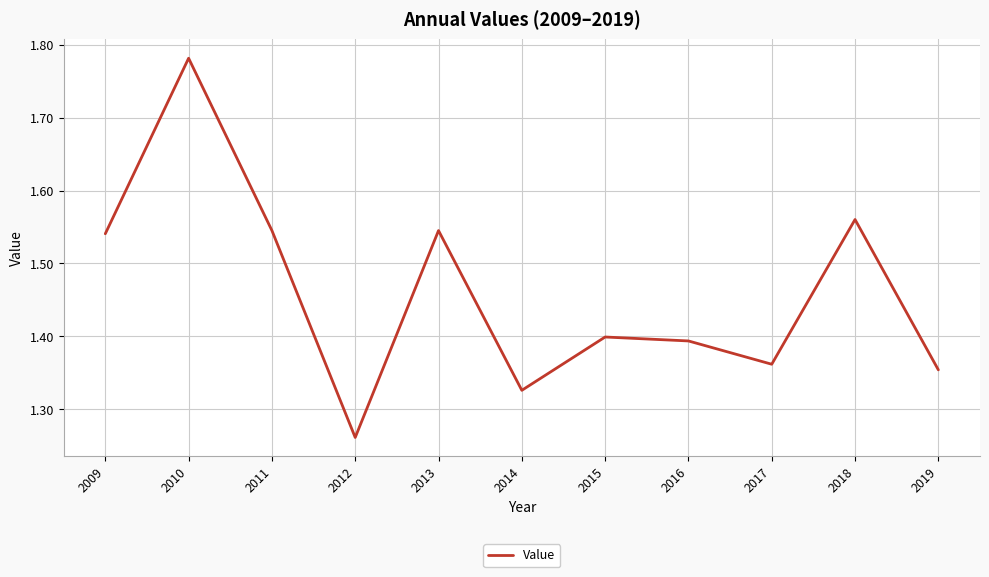

Between 2014 and 2018, which is larger?

2018